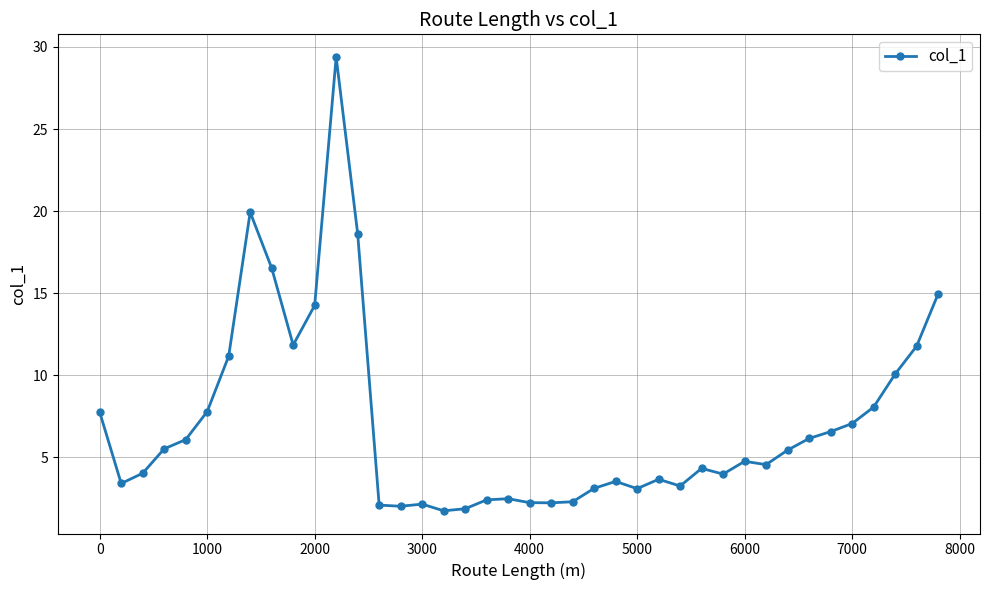

True or false: the data has more than 0 interior local peaks.

True